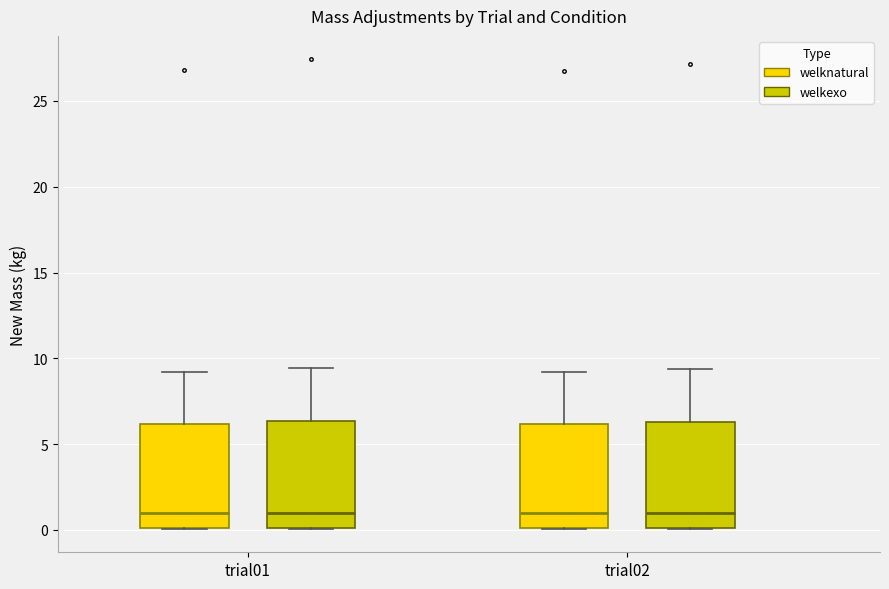

Reading left to right, read every box against the y-axis: the position of its median line, the range the box covers, and the ends of its whiskers. The values are not printed on the chart, so give them approximately, as read against the axis.

trial01 (welknatural): median 1.0, box 0.0 to 6.0, whiskers 0.0 to 9.0
trial01 (welkexo): median 1.0, box 0.0 to 6.5, whiskers 0.0 to 9.5
trial02 (welknatural): median 1.0, box 0.0 to 6.0, whiskers 0.0 to 9.0
trial02 (welkexo): median 1.0, box 0.0 to 6.5, whiskers 0.0 to 9.5